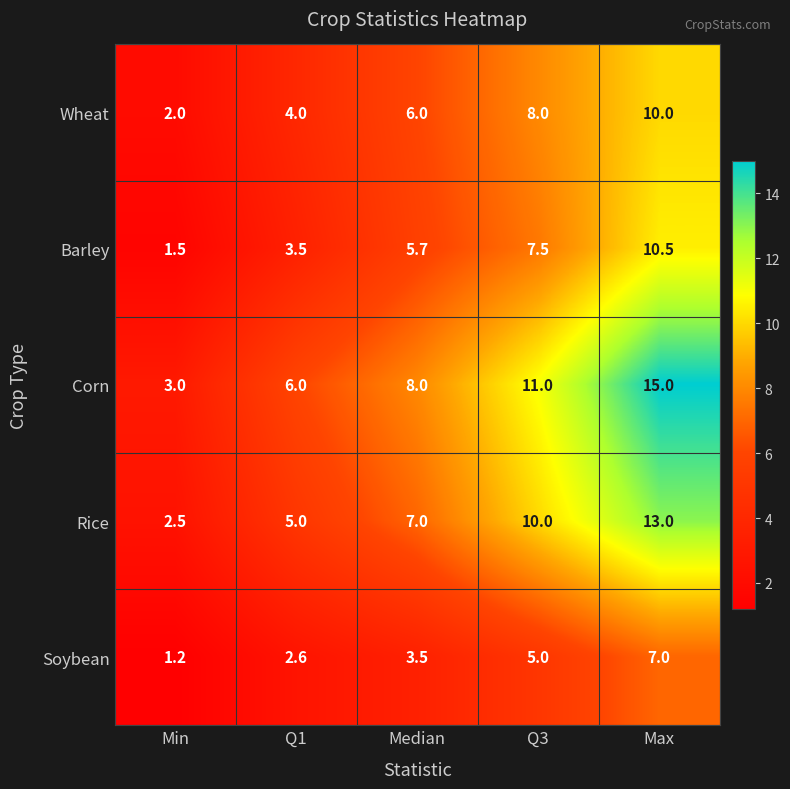

Reading left to right, list all the values displayed in this chart.

Wheat: Min=2.0	Q1=4.0	Median=6.0	Q3=8.0	Max=10.0
Barley: Min=1.5	Q1=3.5	Median=5.7	Q3=7.5	Max=10.5
Corn: Min=3.0	Q1=6.0	Median=8.0	Q3=11.0	Max=15.0
Rice: Min=2.5	Q1=5.0	Median=7.0	Q3=10.0	Max=13.0
Soybean: Min=1.2	Q1=2.6	Median=3.5	Q3=5.0	Max=7.0